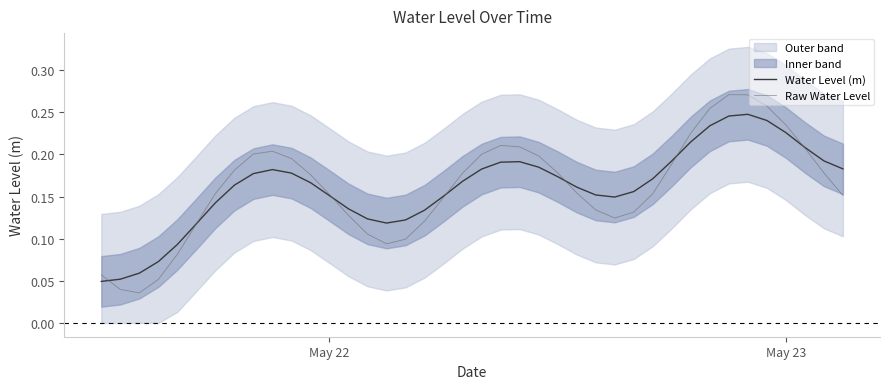

Is this an area chart (filled region under the line)?

No